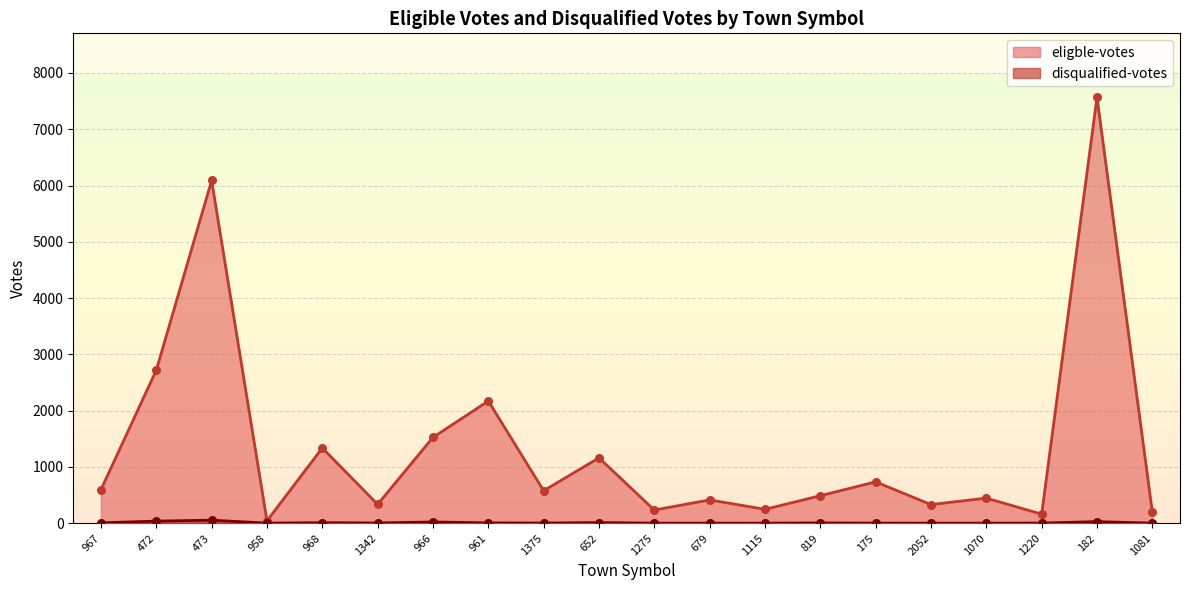

What are all the series names shown in the legend?

eligble-votes, disqualified-votes